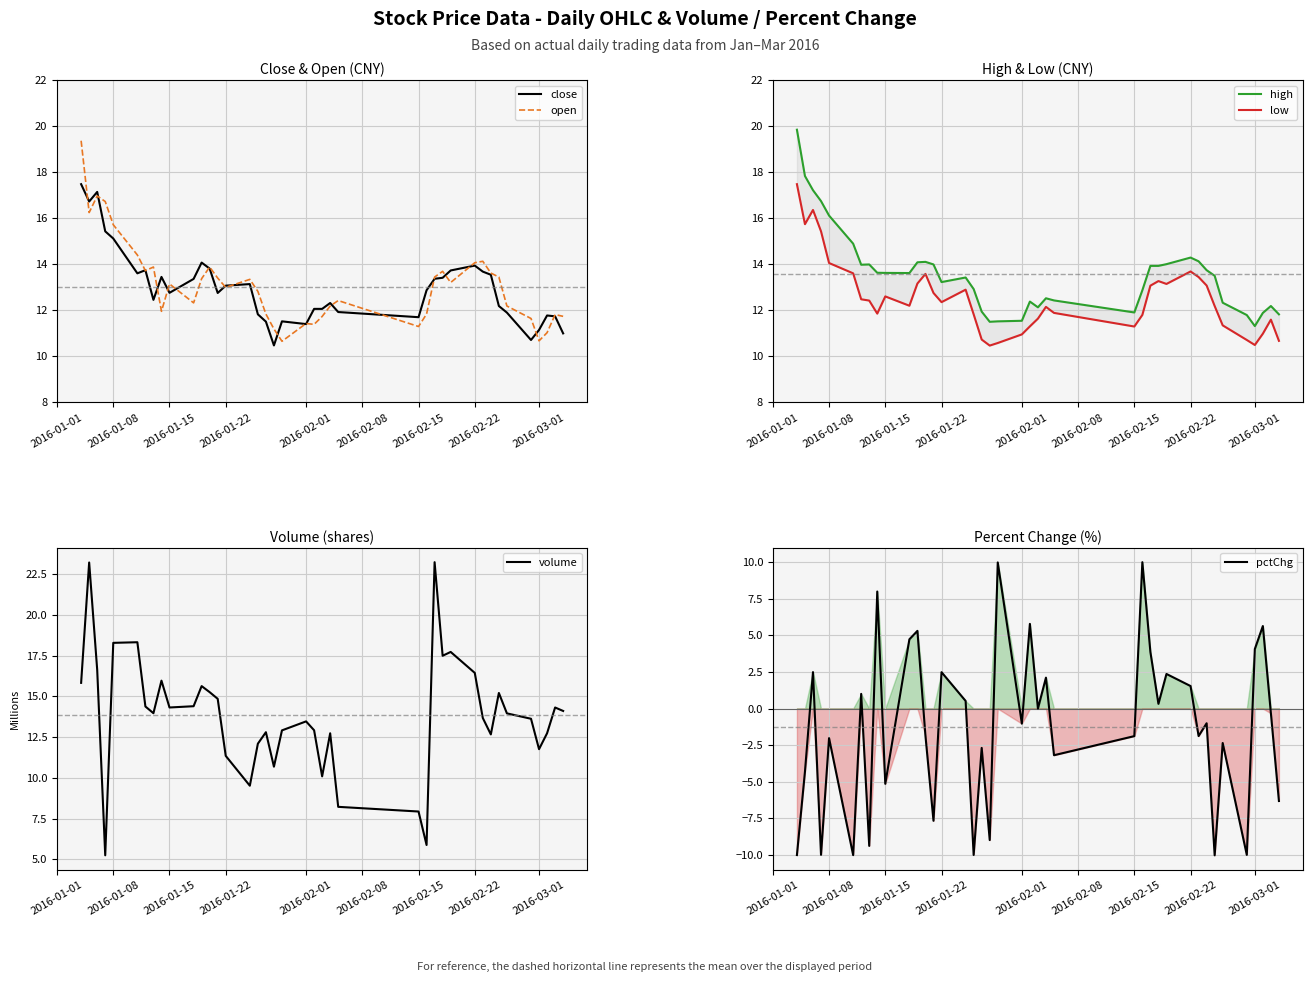

Reading right to left, transcribe all the data shown in this chart.

close: 11.0	11.7	11.8	11.1	10.7	11.9	12.2	13.5	13.7	13.9	13.7	13.4	13.4	12.9	11.7	11.9	12.3	12.1	12.1	11.4	11.5	10.5	11.5	11.8	13.1	13.1	12.8	13.8	14.1	13.4	12.8	13.4	12.5	13.7	13.6	15.1	15.4	17.1	16.7	17.5
open: 11.7	11.8	11.0	10.7	11.6	12.2	13.4	13.6	14.1	14.1	13.2	13.7	13.4	11.8	11.3	12.4	12.2	11.7	11.4	11.4	10.7	11.2	11.8	12.8	13.3	13.0	13.4	13.9	13.4	12.3	13.1	12.0	13.9	13.7	14.4	15.7	16.7	17.0	16.2	19.4
high: 11.8	12.2	11.9	11.3	11.8	12.3	13.5	13.7	14.1	14.3	14.0	13.9	13.9	12.9	11.9	12.4	12.5	12.1	12.4	11.5	11.5	11.5	11.9	12.9	13.4	13.2	14.0	14.1	14.1	13.6	13.6	13.6	14.0	14.0	14.9	16.1	16.7	17.2	17.8	19.8
low: 10.7	11.6	11.0	10.5	10.7	11.3	12.2	13.1	13.4	13.7	13.1	13.3	13.1	11.8	11.3	11.9	12.1	11.6	11.3	11.0	10.6	10.5	10.7	11.8	12.9	12.4	12.8	13.6	13.2	12.2	12.6	11.9	12.4	12.5	13.6	14.1	15.4	16.4	15.7	17.5
volume: 14.1	14.3	12.7	11.8	13.6	14.0	15.2	12.7	13.7	16.4	17.7	17.5	23.2	5.9	7.9	8.2	12.7	10.1	12.9	13.5	12.9	10.7	12.8	12.1	9.5	11.3	14.9	15.3	15.6	14.4	14.3	16.0	14.0	14.4	18.3	18.3	5.2	16.6	23.2	15.8
pctChg: -6.3	-0.3	5.6	4.1	-10.0	-2.3	-10.0	-1.0	-1.9	1.5	2.4	0.3	3.9	10.0	-1.9	-3.2	2.1	0.0	5.8	-1.0	10.0	-9.0	-2.7	-10.0	0.5	2.5	-7.7	-1.9	5.3	4.7	-5.1	8.0	-9.4	1.0	-10.0	-2.0	-10.0	2.5	-4.3	-10.0